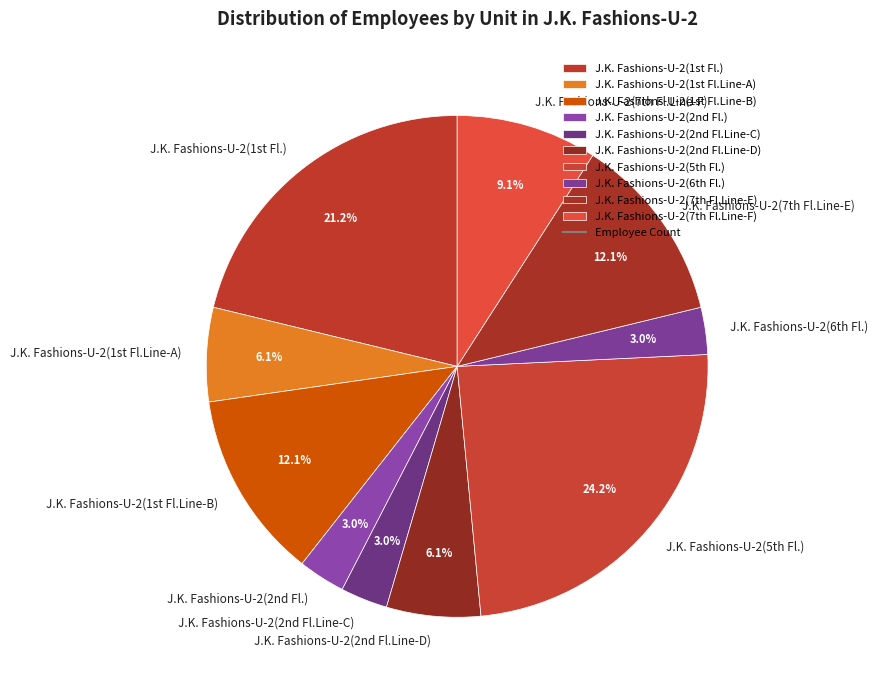

How many slices are in this pie chart?

10